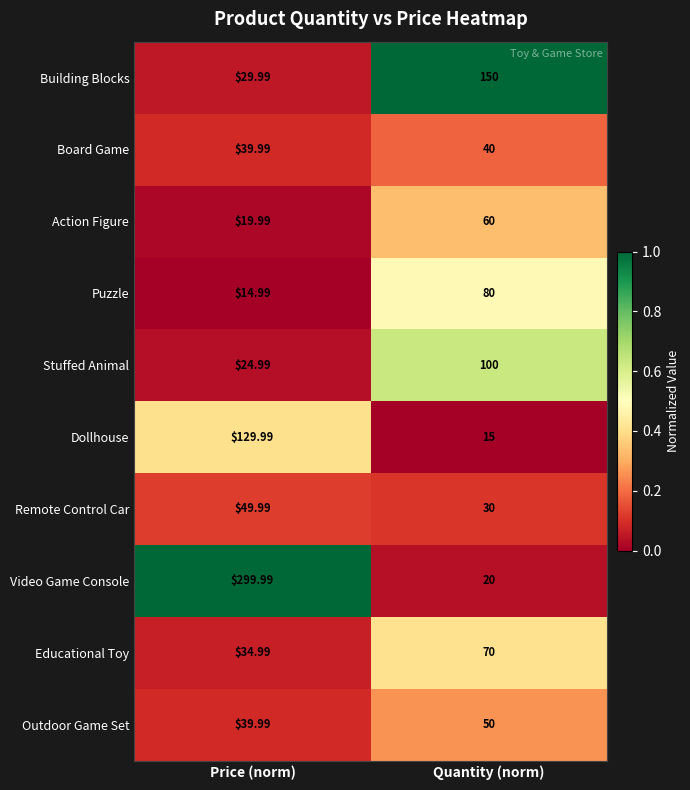

Where is Outdoor Game Set nearest to the value 44?

Price (norm)